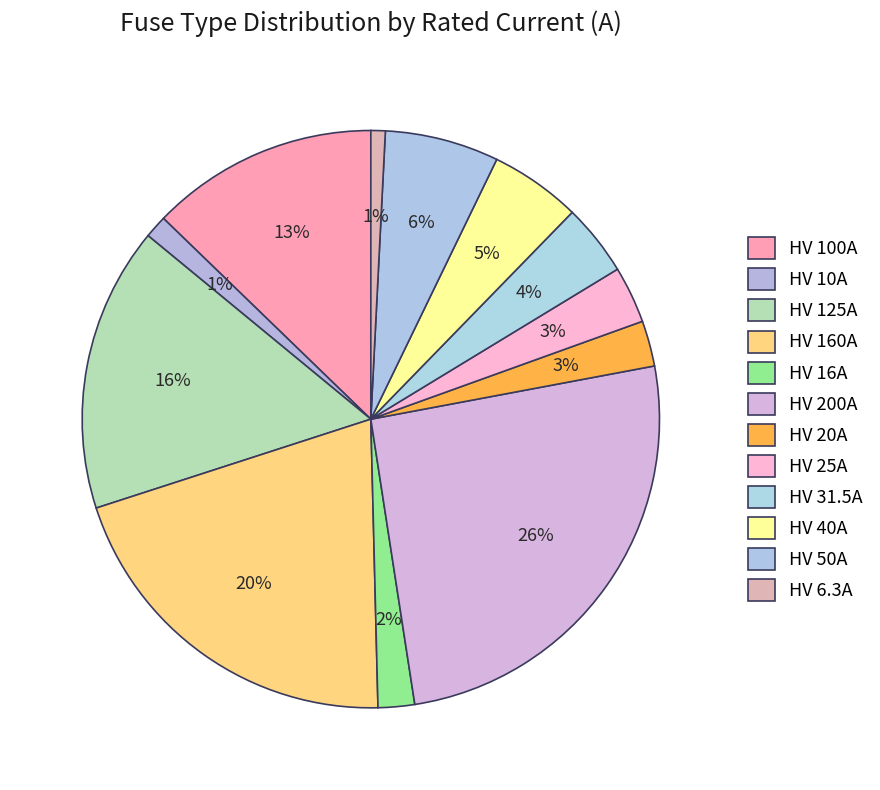

True or false: HV 200A accounts for 17% of the total.

False